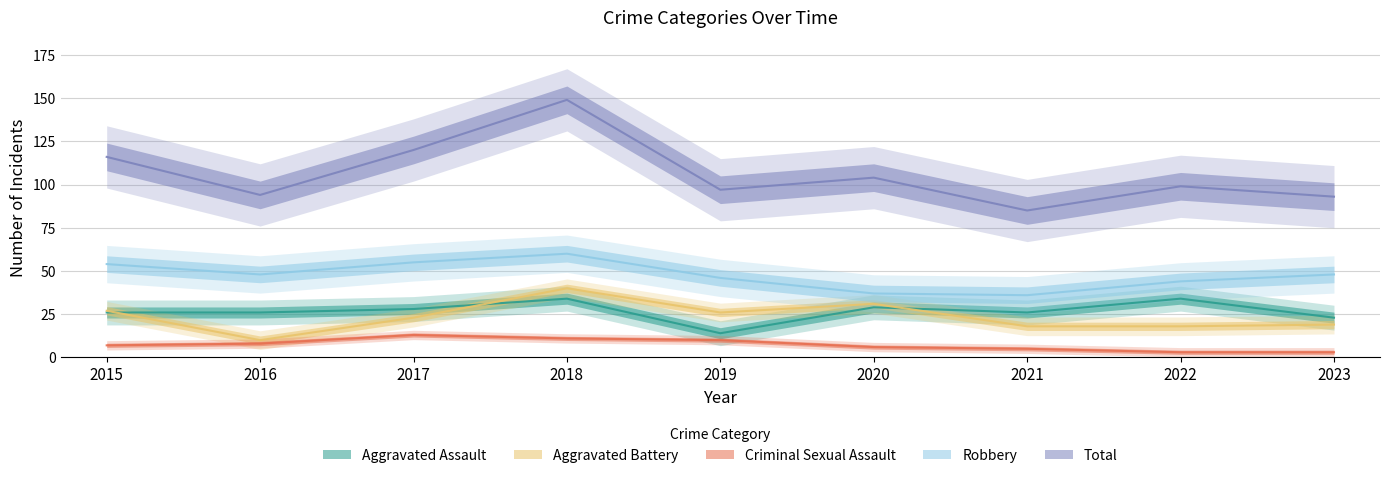

Reading left to right, list all the values displayed in this chart.

Aggravated Assault: 2015=26	2016=26	2017=28	2018=34	2019=14	2020=29	2021=26	2022=34	2023=23
Aggravated Battery: 2015=27	2016=10	2017=23	2018=40	2019=26	2020=31	2021=18	2022=18	2023=19
Criminal Sexual Assault: 2015=7	2016=8	2017=13	2018=11	2019=10	2020=6	2021=5	2022=3	2023=3
Robbery: 2015=54	2016=48	2017=55	2018=60	2019=46	2020=37	2021=36	2022=44	2023=48
Total: 2015=116	2016=94	2017=120	2018=149	2019=97	2020=104	2021=85	2022=99	2023=93